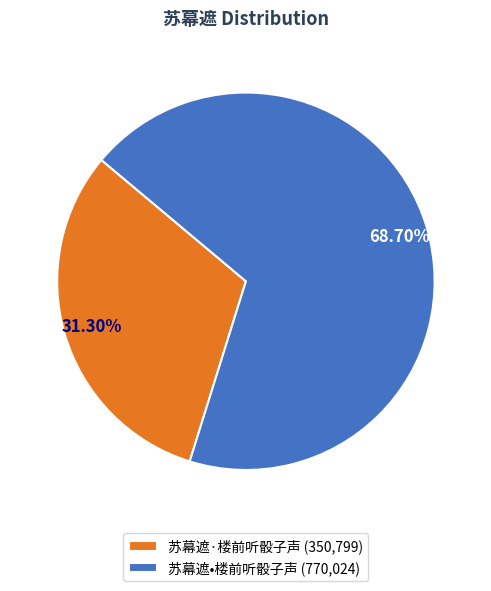

To the nearest percent, what is the difference between the 苏幕遮·楼前听骰子声 and 苏幕遮•楼前听骰子声 slice percentages?

37%